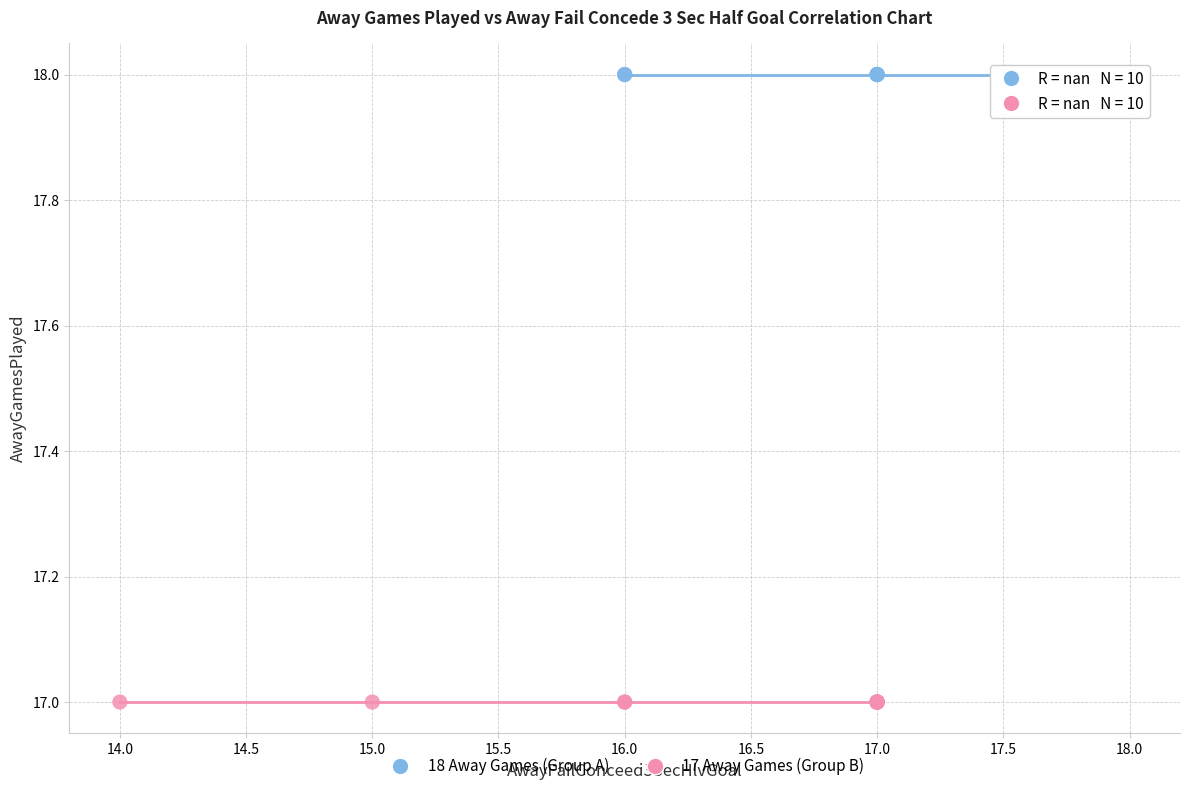

Which series contains the lowest Y value?

17 Away Games (Group B)